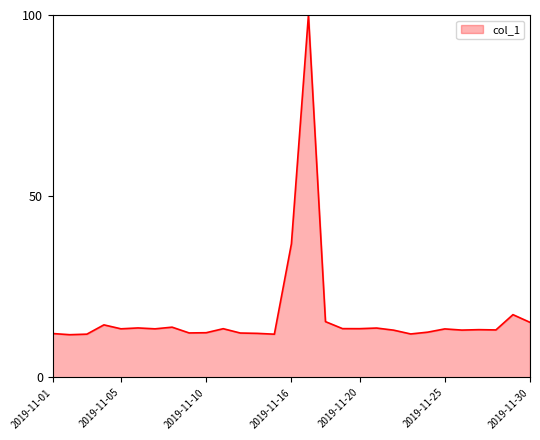

How many lines are shown in the chart?

1